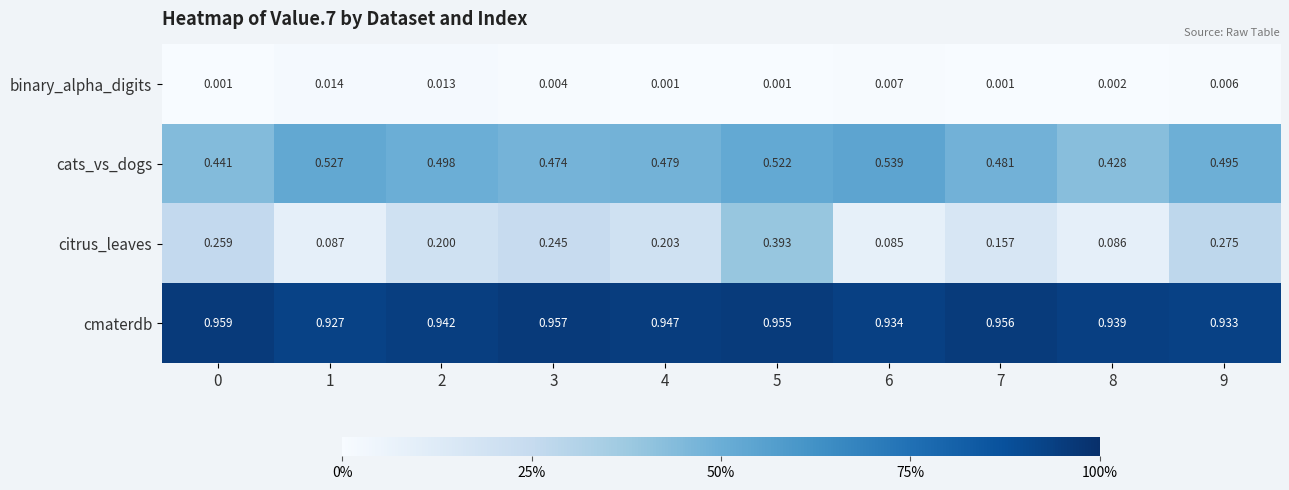

At which category is the sum across all series the highest?

5